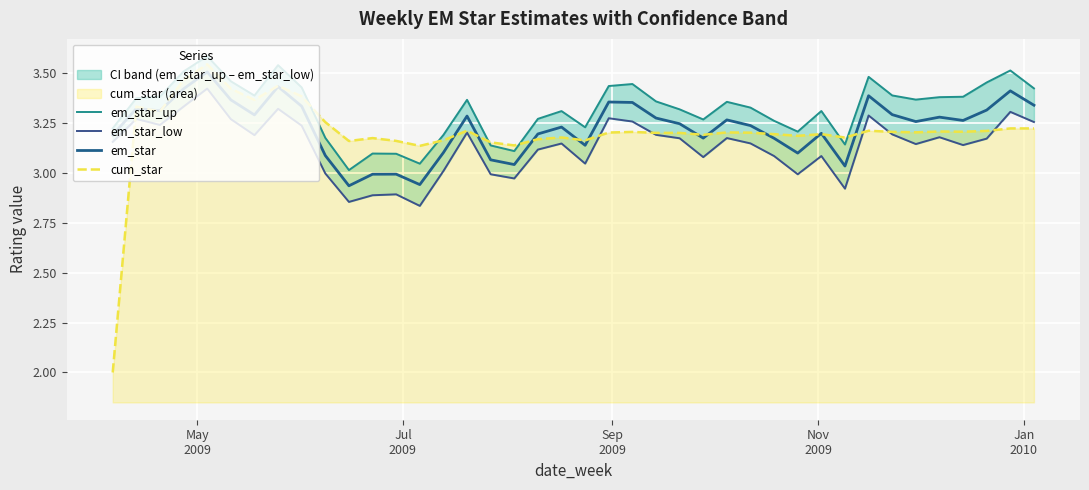

What is the difference between the maximum and second lowest values in the em_star series?

0.6